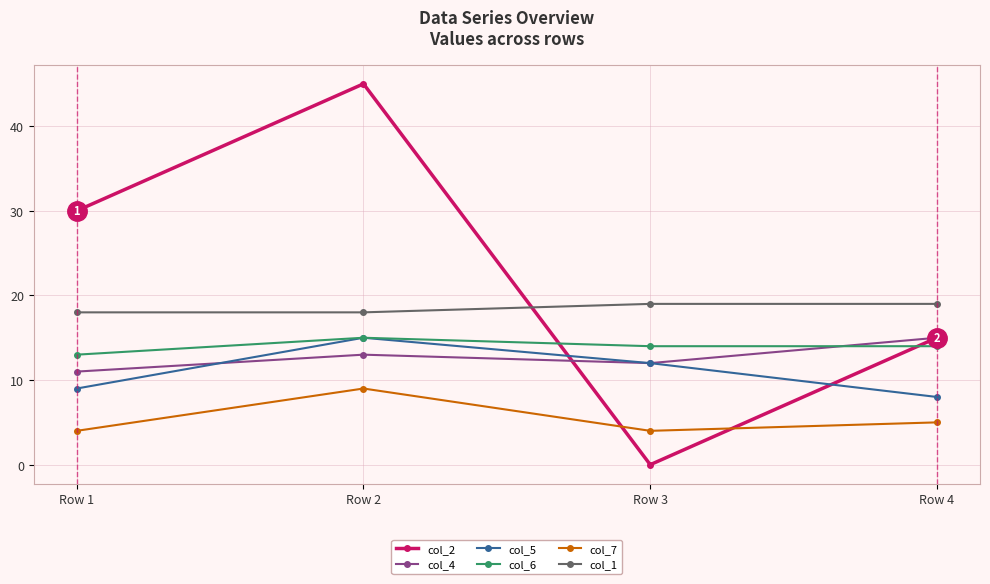

Does the chart have visible grid lines?

Yes